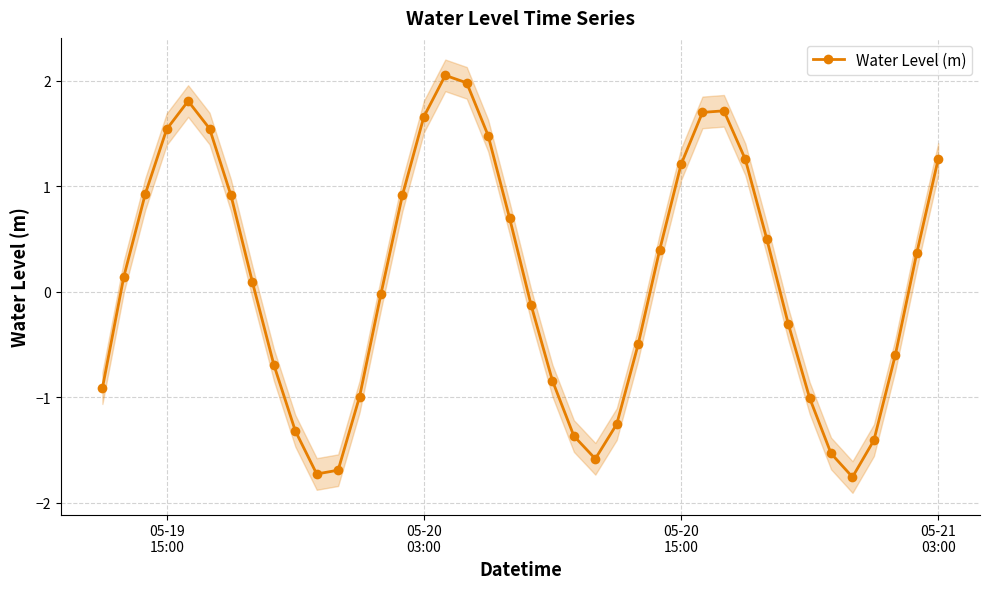

What is the smallest value displayed?

-1.8